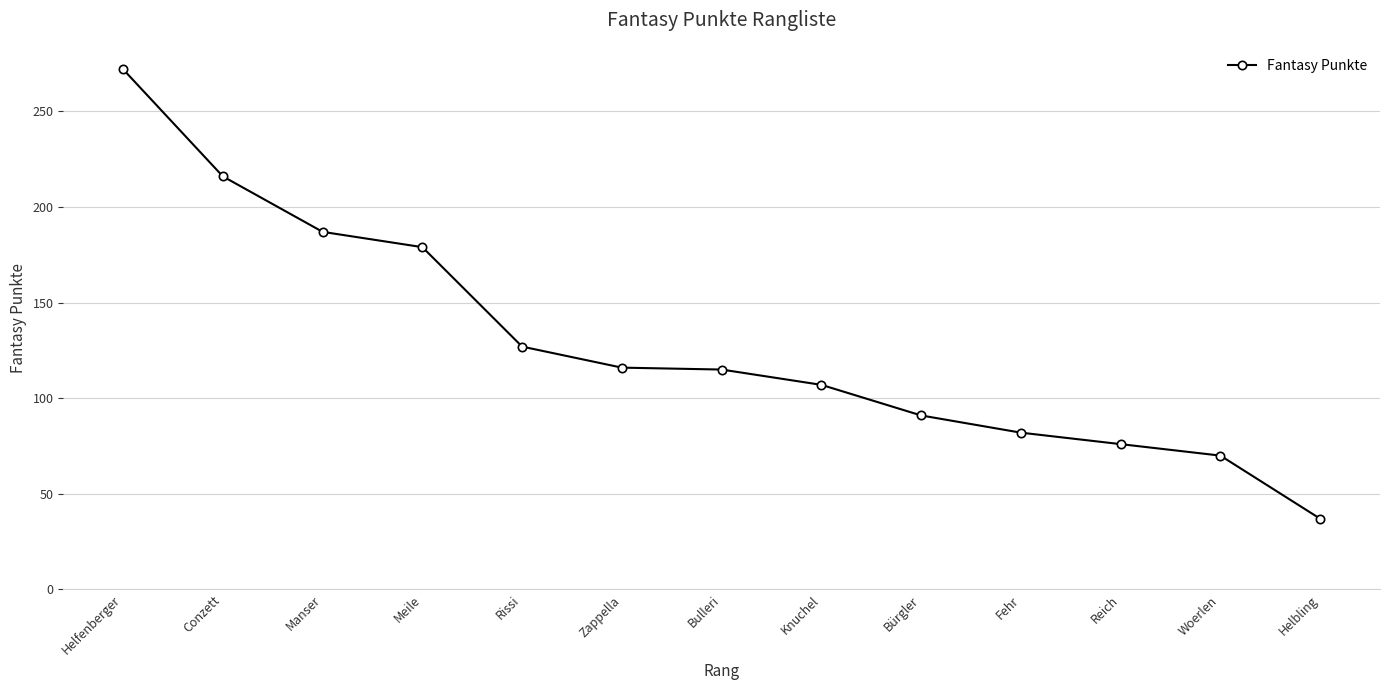

What is the approximate value at Reich, to the nearest 10?

80